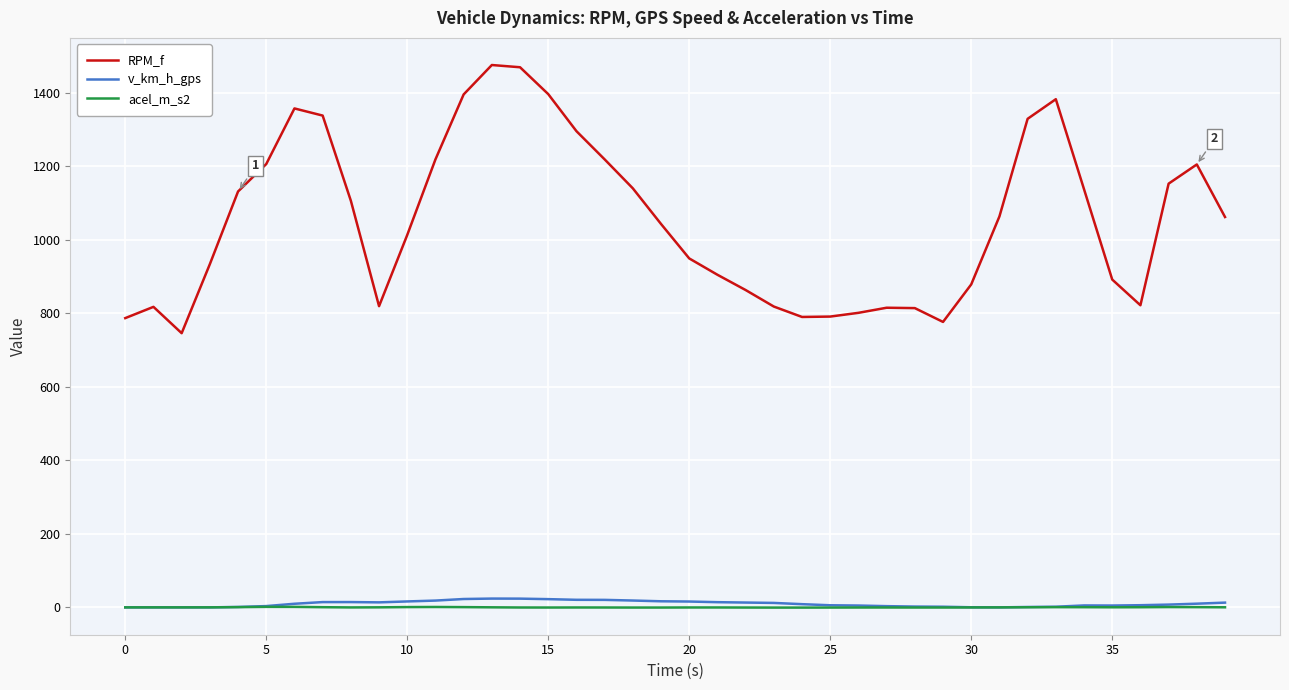

Which series has the largest total across all categories?

RPM_f